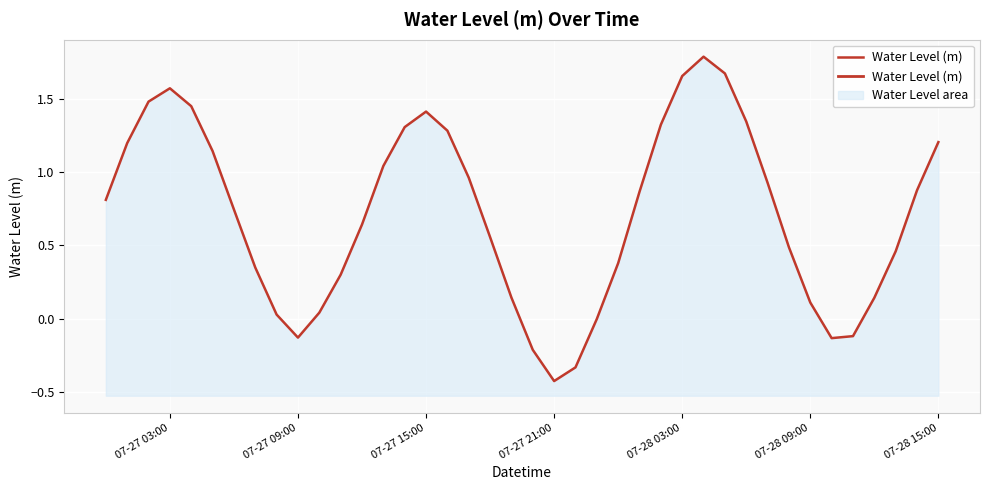

Reading left to right, transcribe all the data shown in this chart.

0.8	1.2	1.5	1.6	1.4	1.1	0.7	0.3	0.0	-0.1	0.0	0.3	0.6	1.0	1.3	1.4	1.3	1.0	0.6	0.1	-0.2	-0.4	-0.3	-0.0	0.4	0.9	1.3	1.7	1.8	1.7	1.3	0.9	0.5	0.1	-0.1	-0.1	0.1	0.5	0.9	1.2